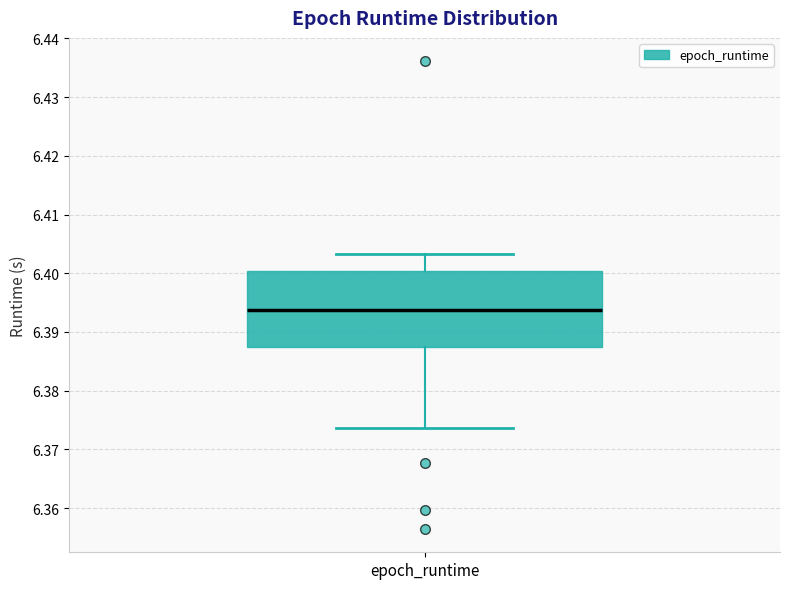

Read this box plot against the y-axis: the position of the median line, the range covered by the box, and the ends of both whiskers. The values are not printed on the chart, so give them approximately, as read against the axis.

median 6.394, box 6.387 to 6.400, whiskers 6.374 to 6.403